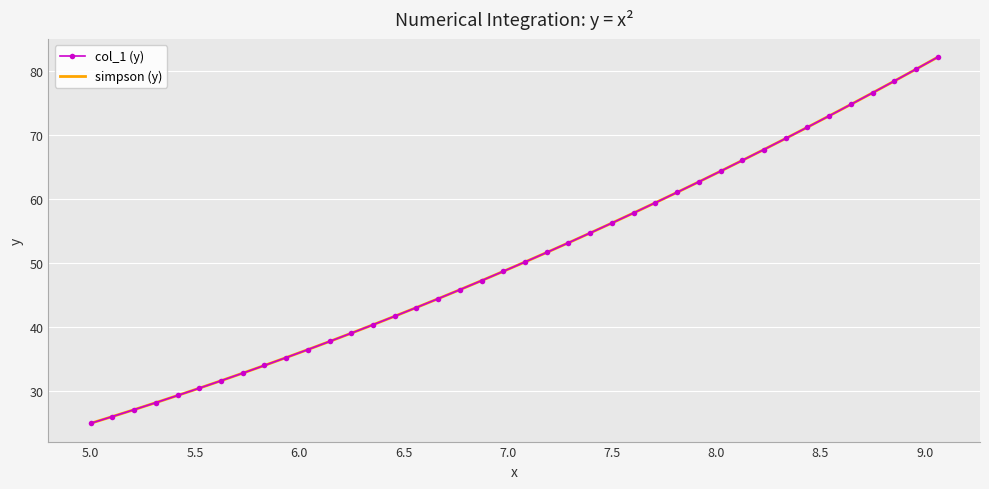

What is the highest value of the col_1 (y) series?

82.1